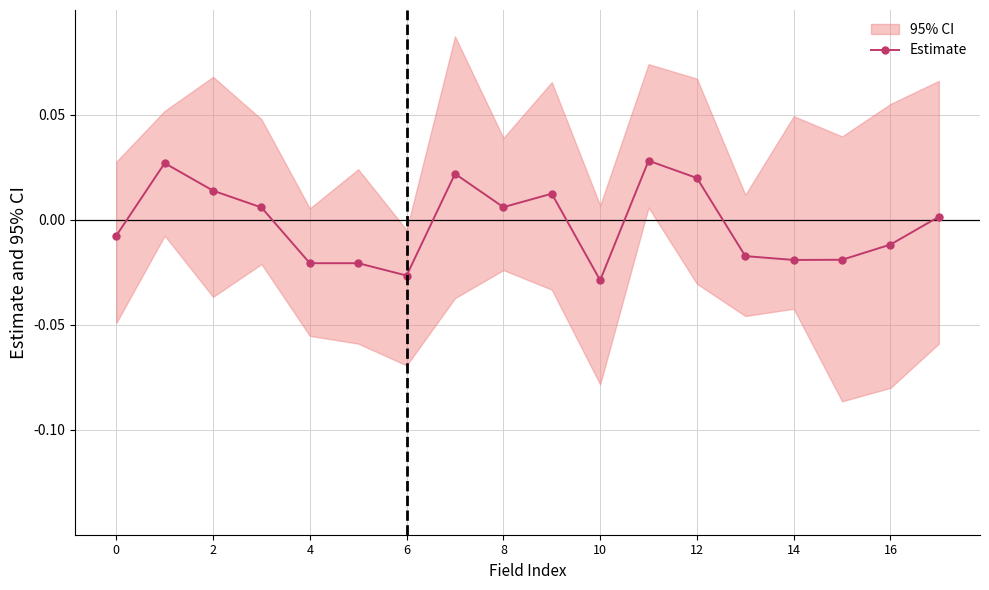

What is the difference between the maximum and minimum values?

0.1